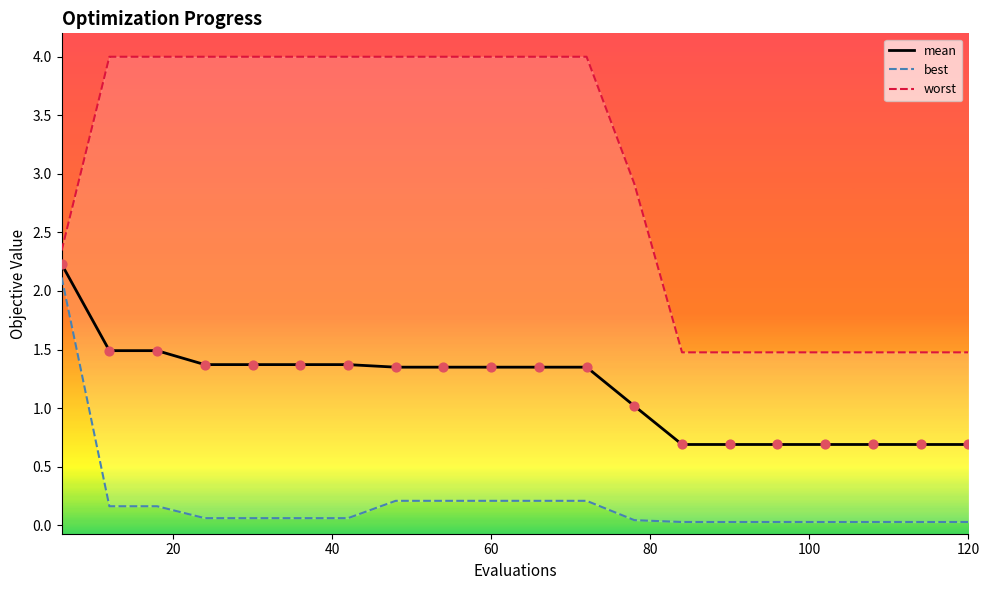

At how many categories does at least one series exceed 2?

13